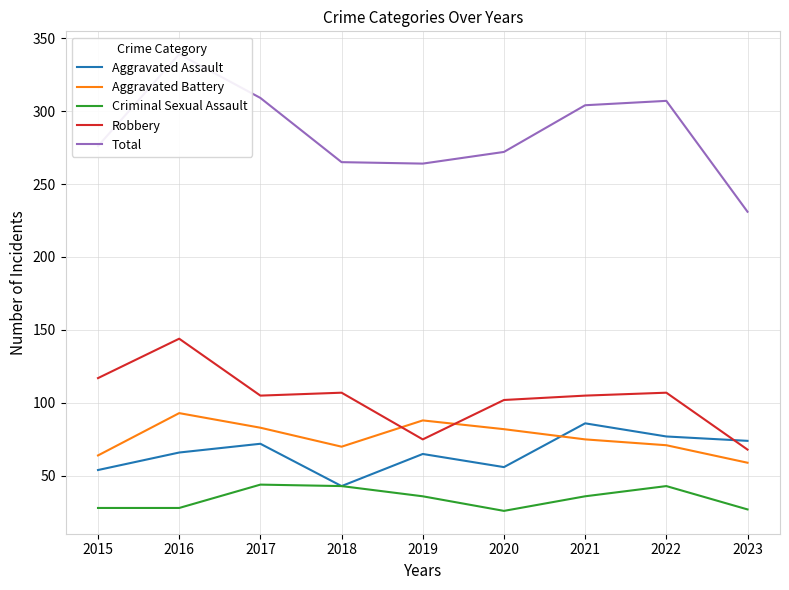

True or false: Total and Robbery cross at least once.

False